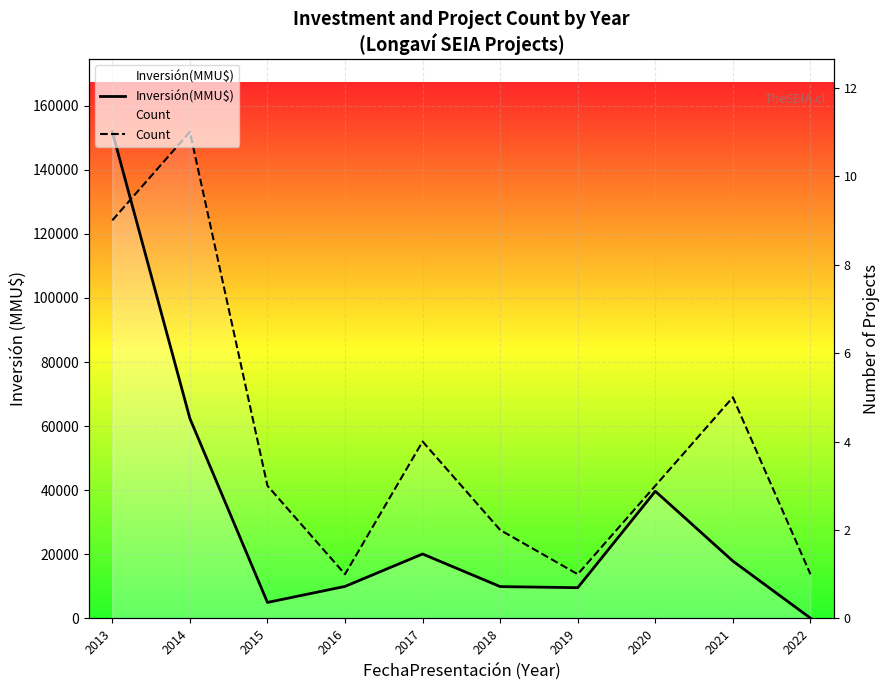

What value does the Inversión(MMU$) series have at 2018?

9943.0